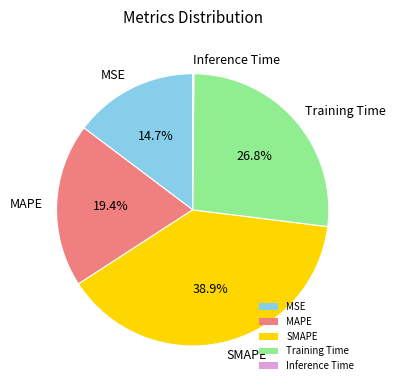

Do MSE and SMAPE together represent more than half of the pie?

Yes